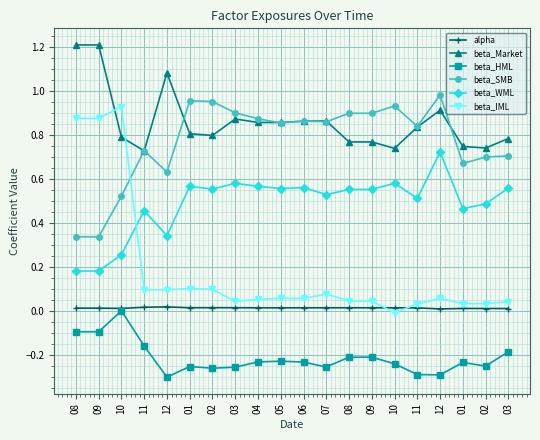

The beta_HML series shows -0.4 at 07. True or false?

False